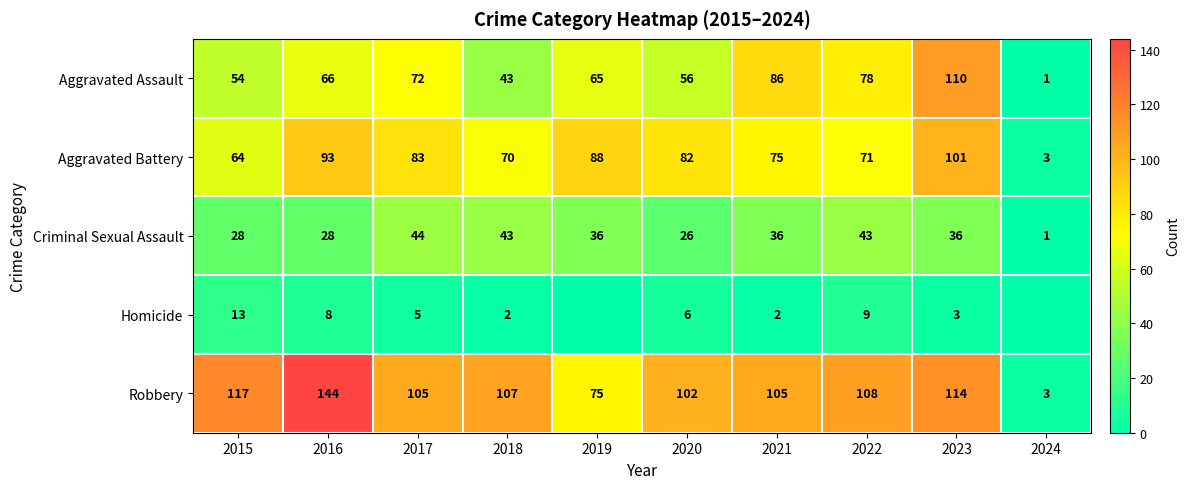

What is the approximate value of Robbery at 2022?

108